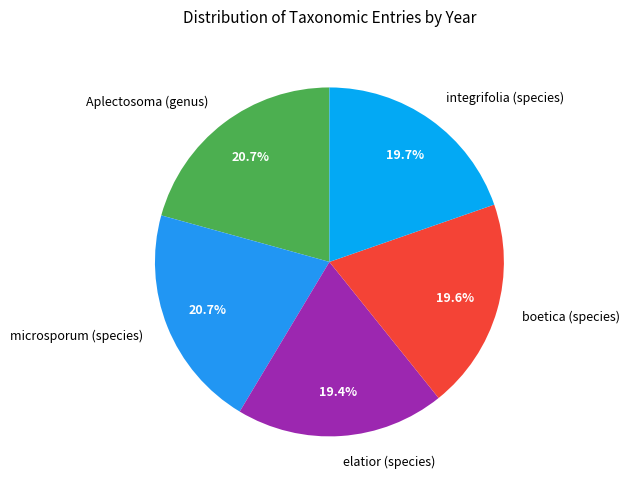

Combined, what portion of the pie is boetica (species) and Aplectosoma (genus)?

40.3%